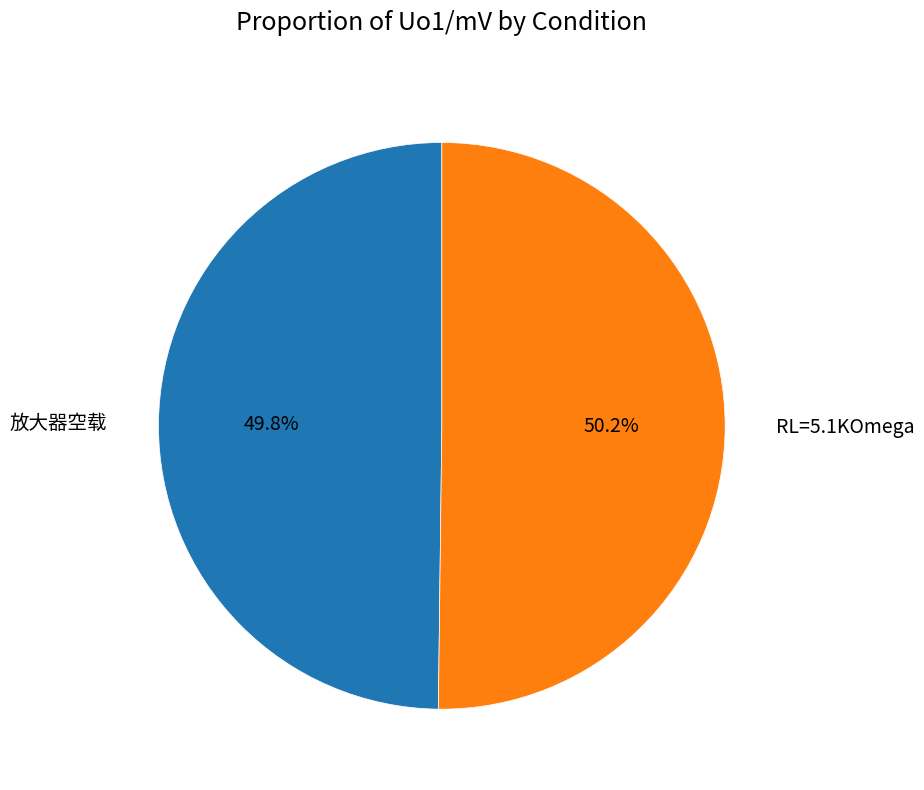

How many slices are in this pie chart?

2